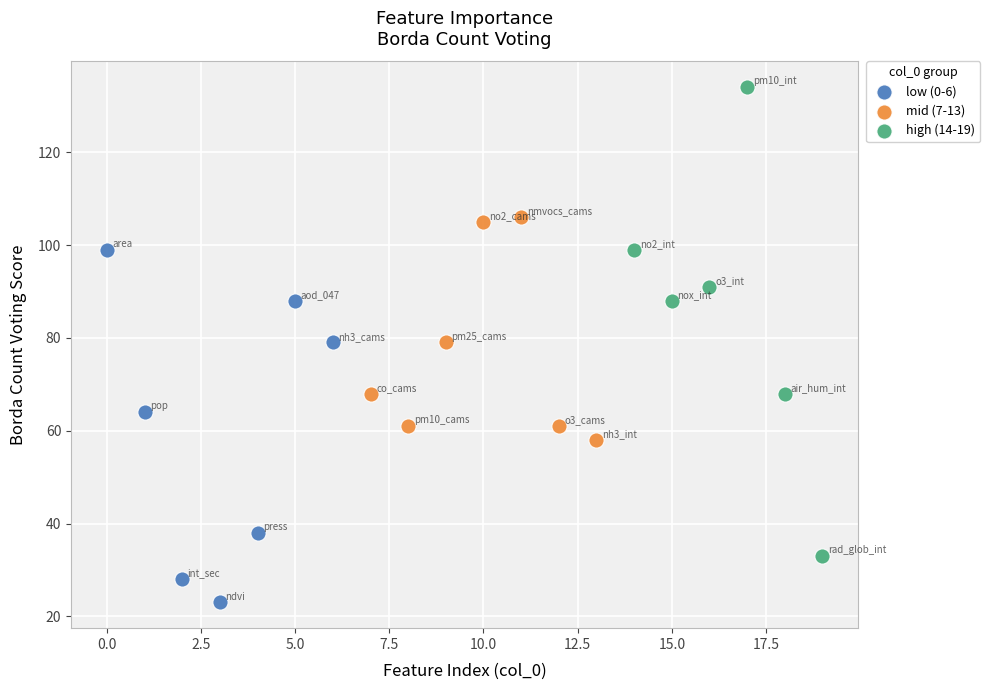

Which series has the widest spread of Y values?

high (14-19)